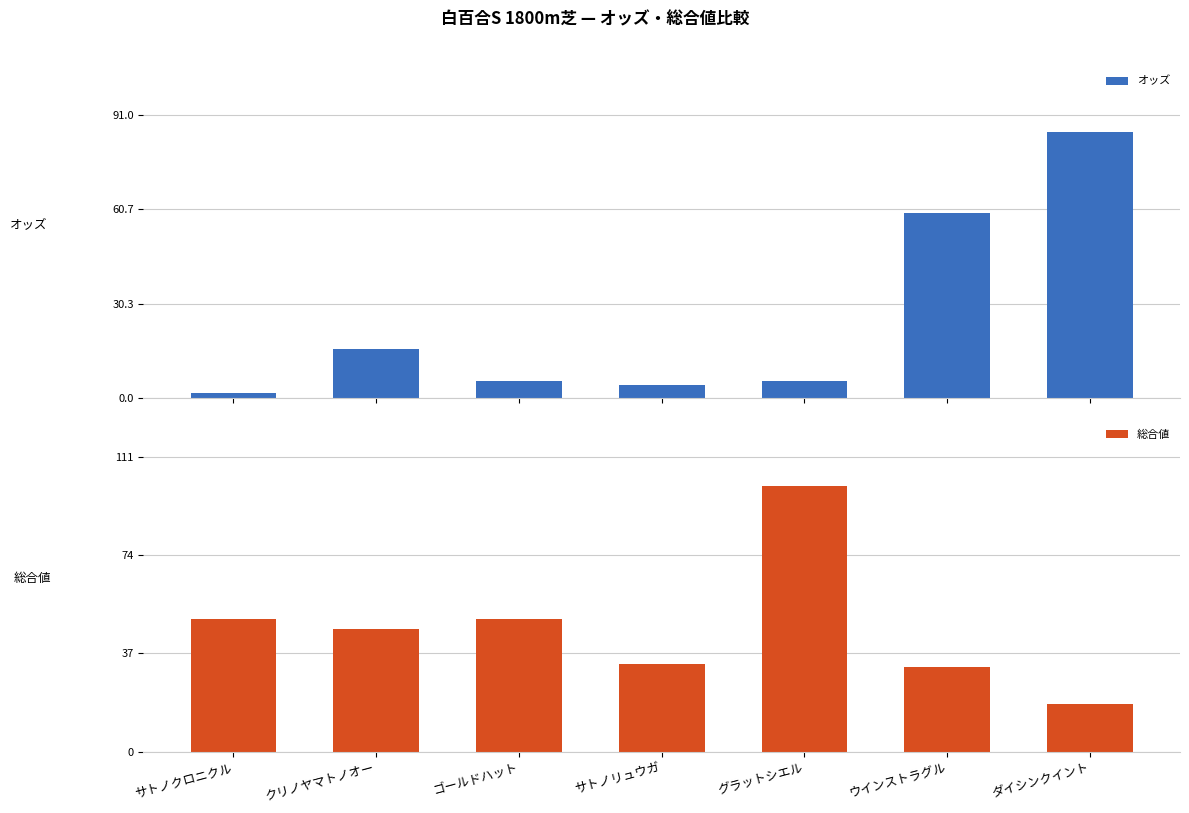

What is the difference between the オッズ values at ダイシンクイント and ウインストラグル?

25.8